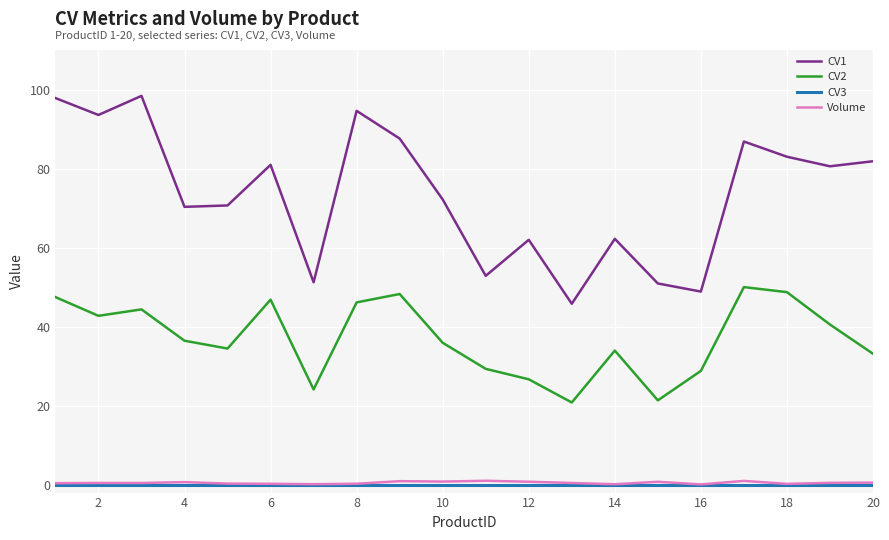

Which series has the largest range (max minus min)?

CV1